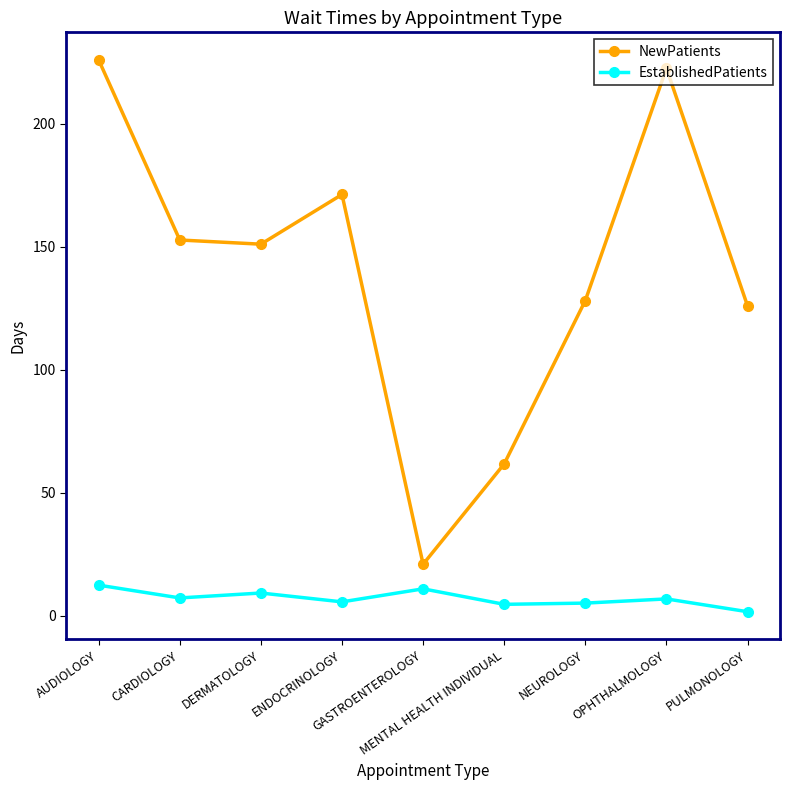

What is the value of the NewPatients point at the 6th from the left?

61.8